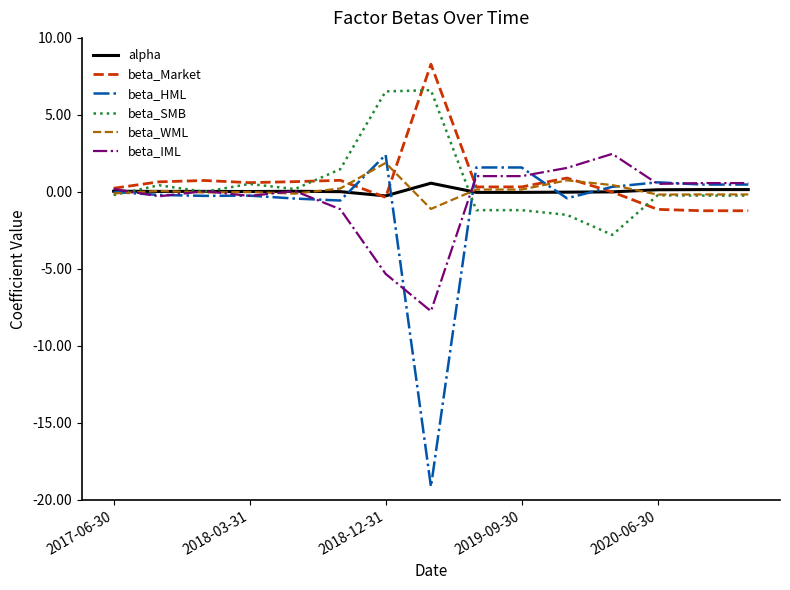

Which series has the largest range (max minus min)?

beta_HML